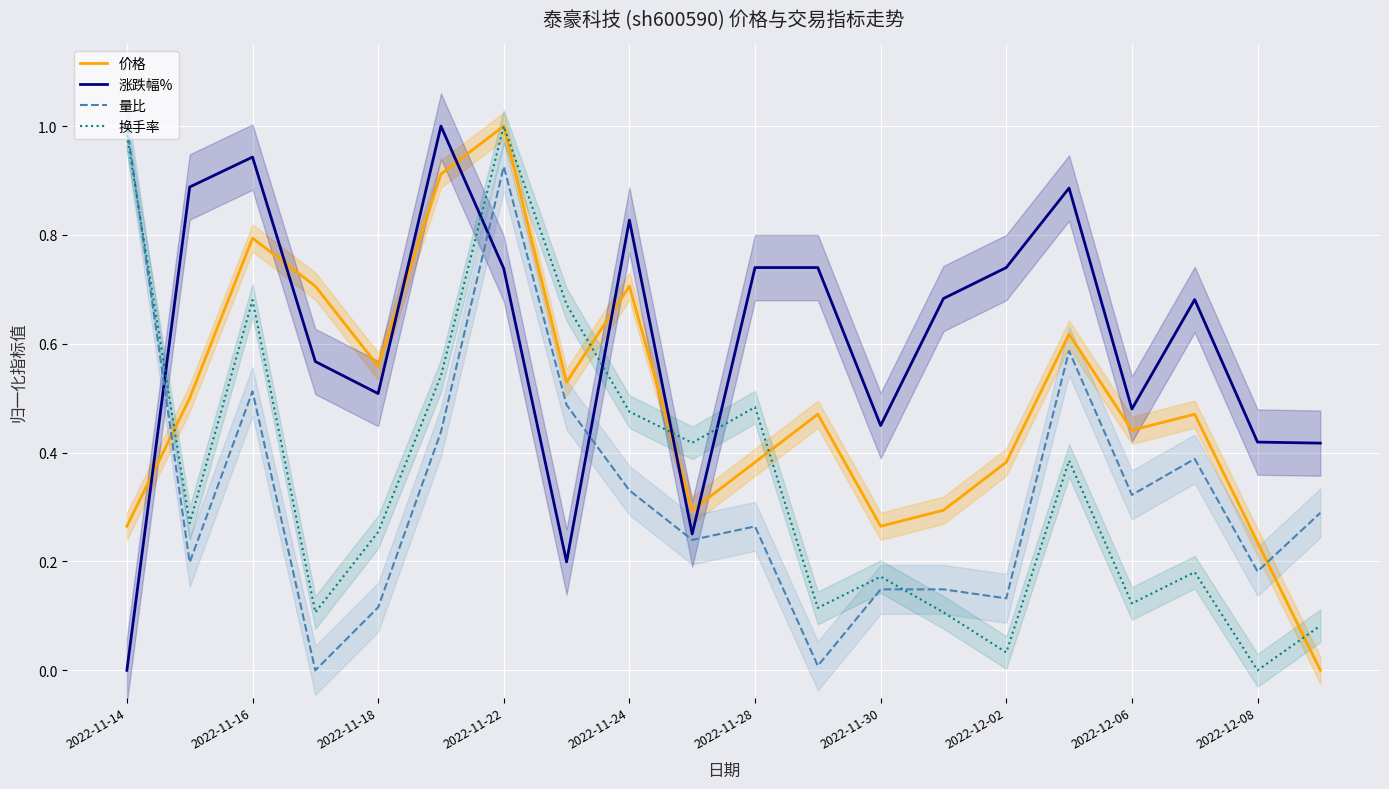

True or false: 价格 has a value of 0.4 at 2022-11-30.

False